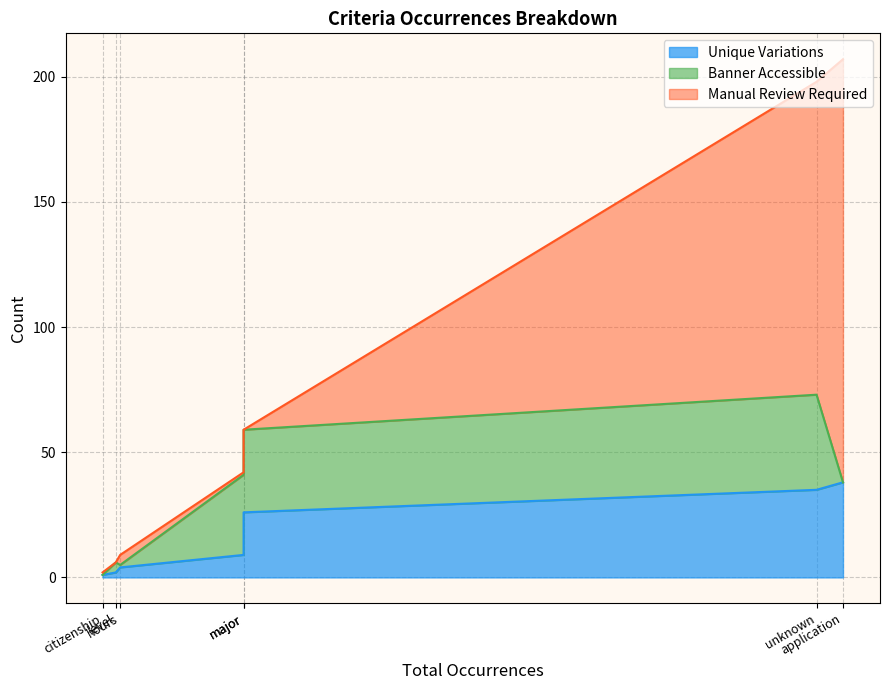

Which series ends up on top after the final intersection of Manual Review Required and Banner Accessible?

Manual Review Required